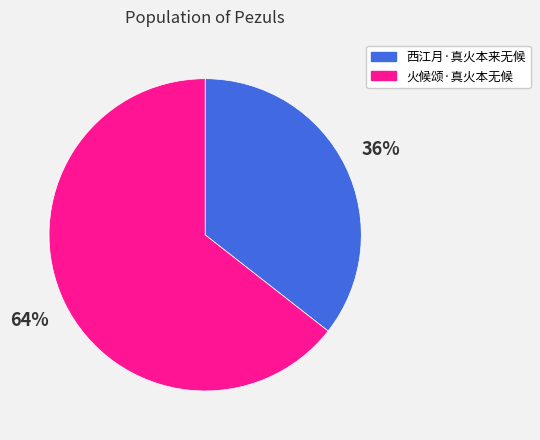

What percentage is the 火候颂·真火本无候 slice, to the nearest percent?

64%